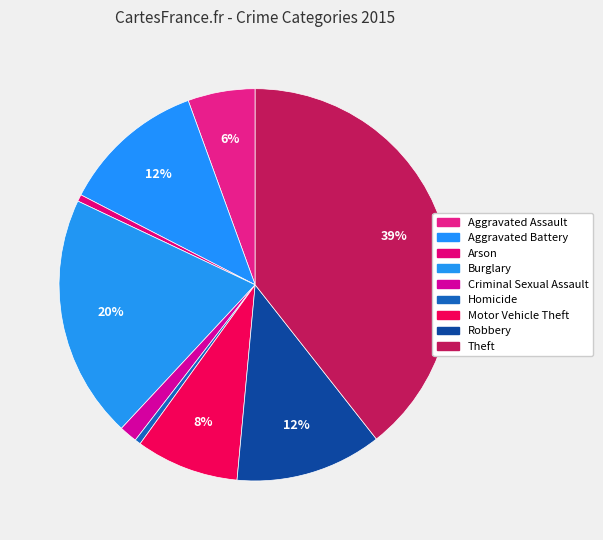

Does any single category account for the majority?

No